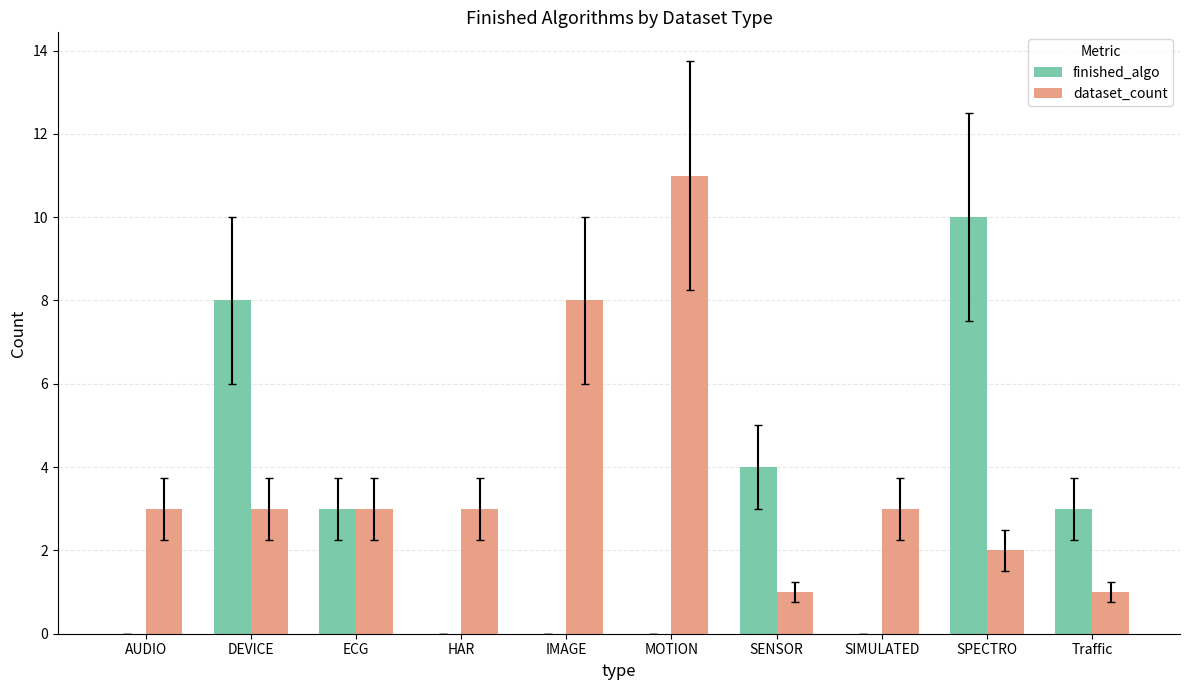

Which series changed the most between AUDIO and SPECTRO?

finished_algo